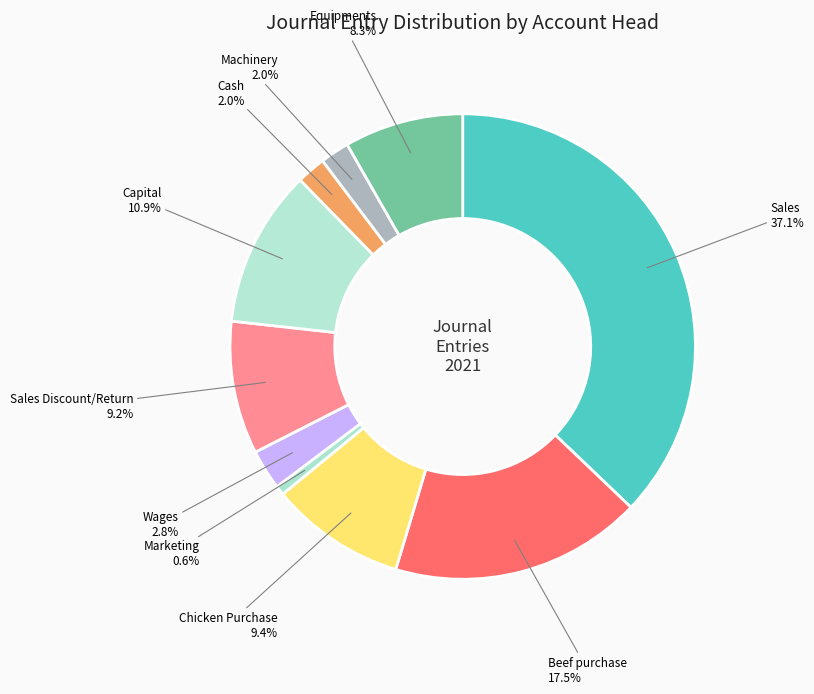

Combined, do Sales Discount/Return and Capital account for over 50%?

No